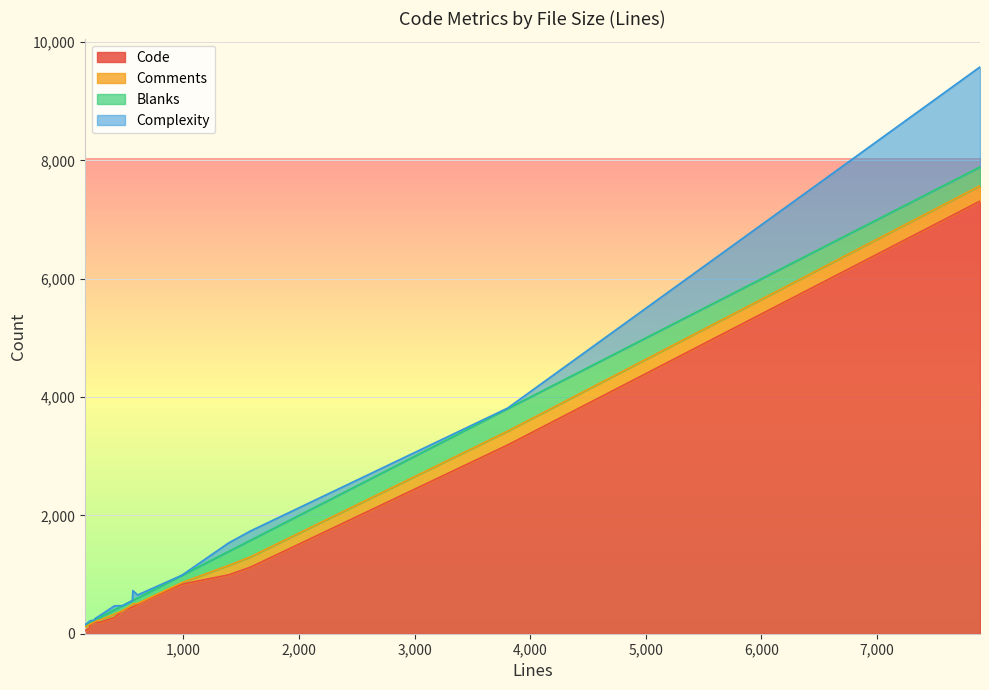

What is the maximum value for Code?

7312